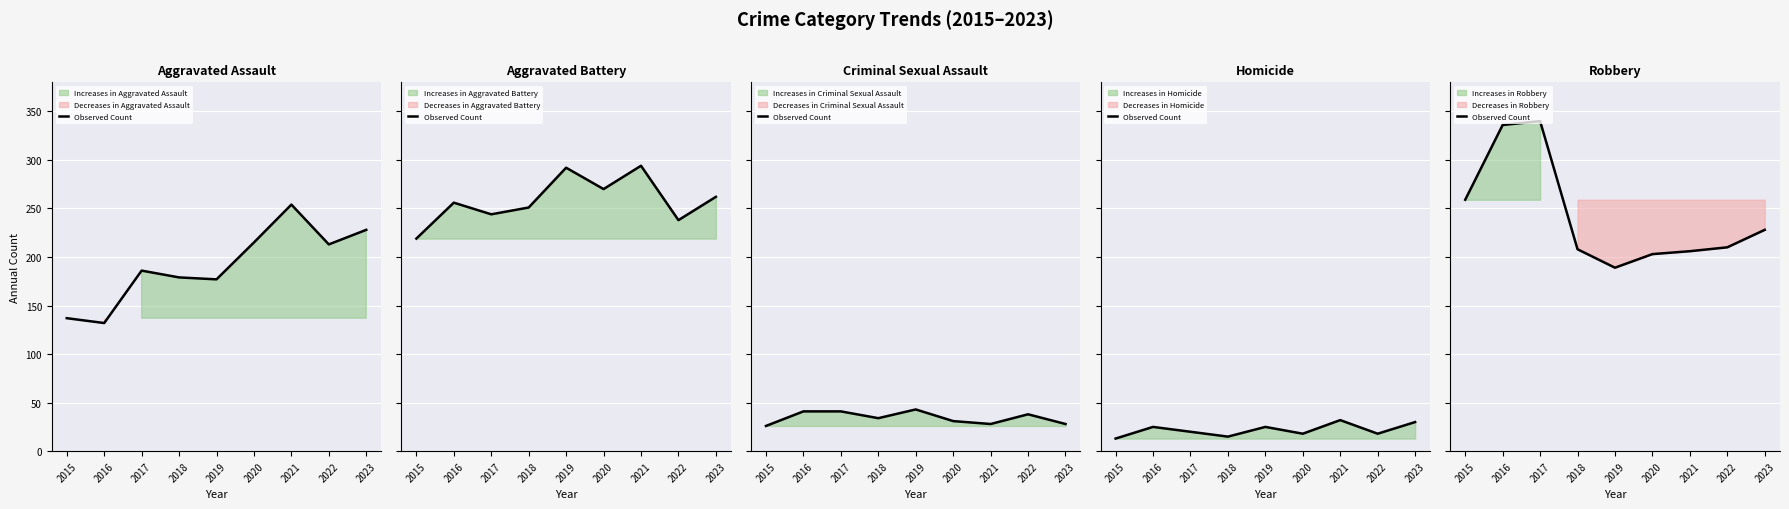

What is the approximate value at 2022, to the nearest 10?

210